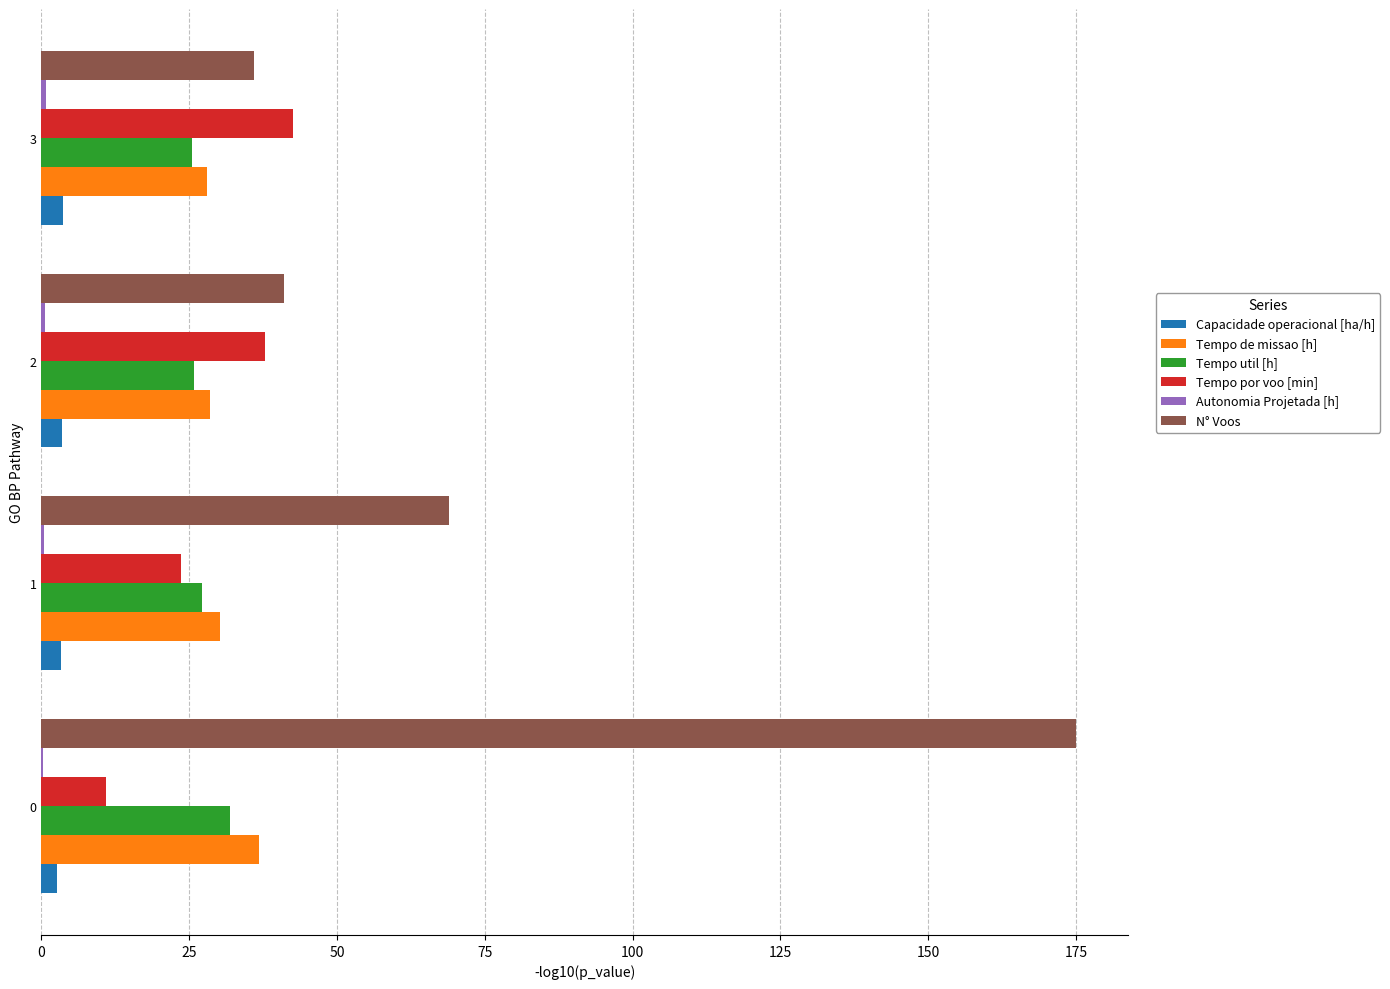

Which series has the largest total across all categories?

N° Voos